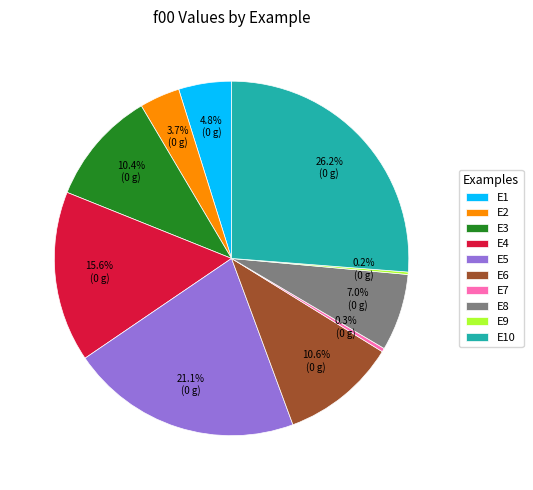

Which category has the biggest portion of the pie?

E10